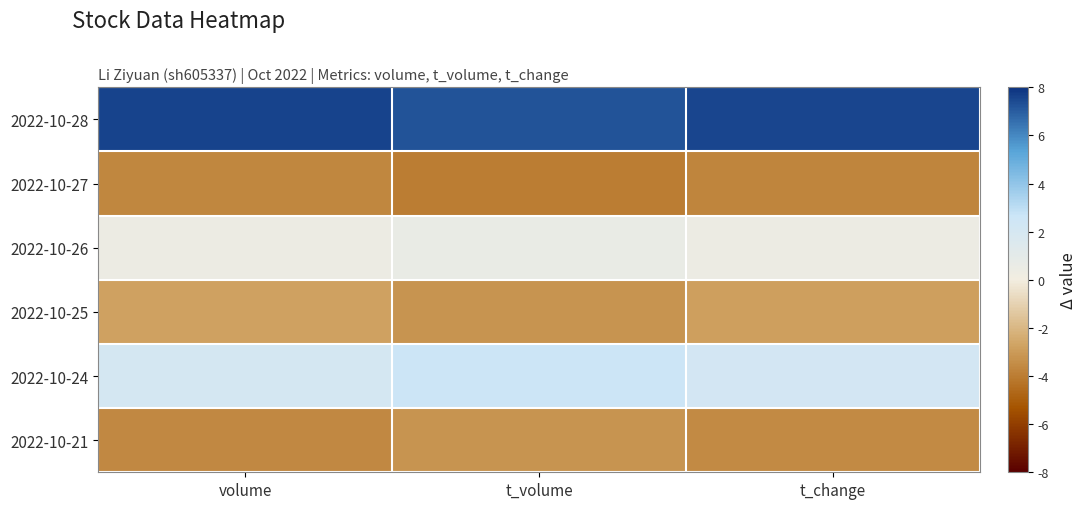

What is the difference between the highest and lowest values at t_volume?

11.2